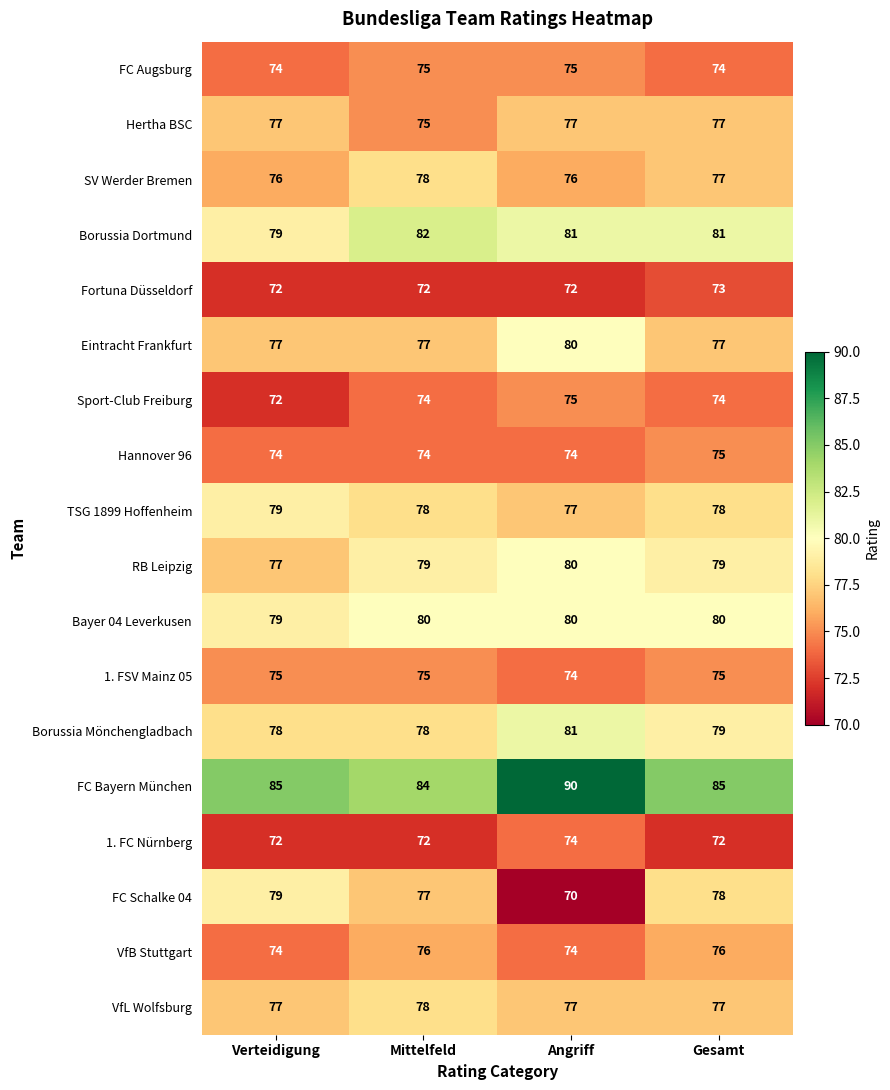

Which series has the largest range (max minus min)?

FC Schalke 04